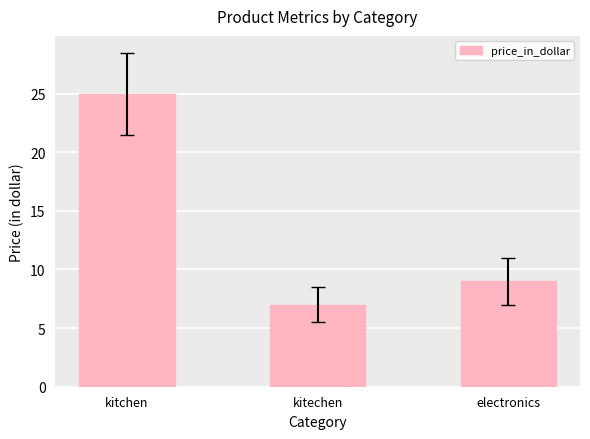

What is the label of the 3rd bar from the left?

electronics